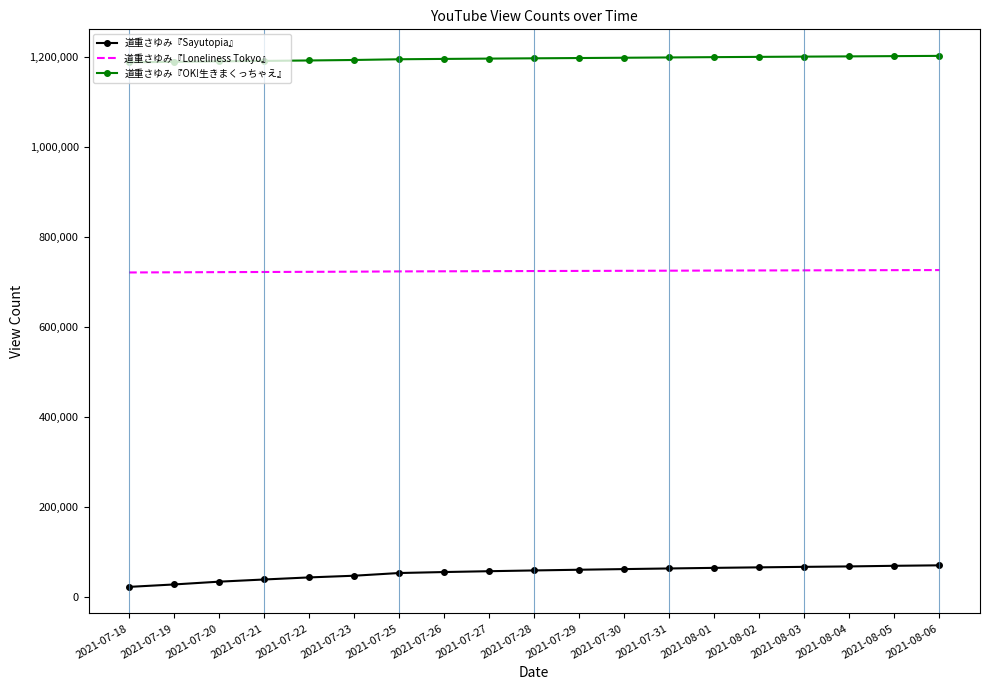

What is the highest value of the 道重さゆみ『Sayutopia』 series?

70159